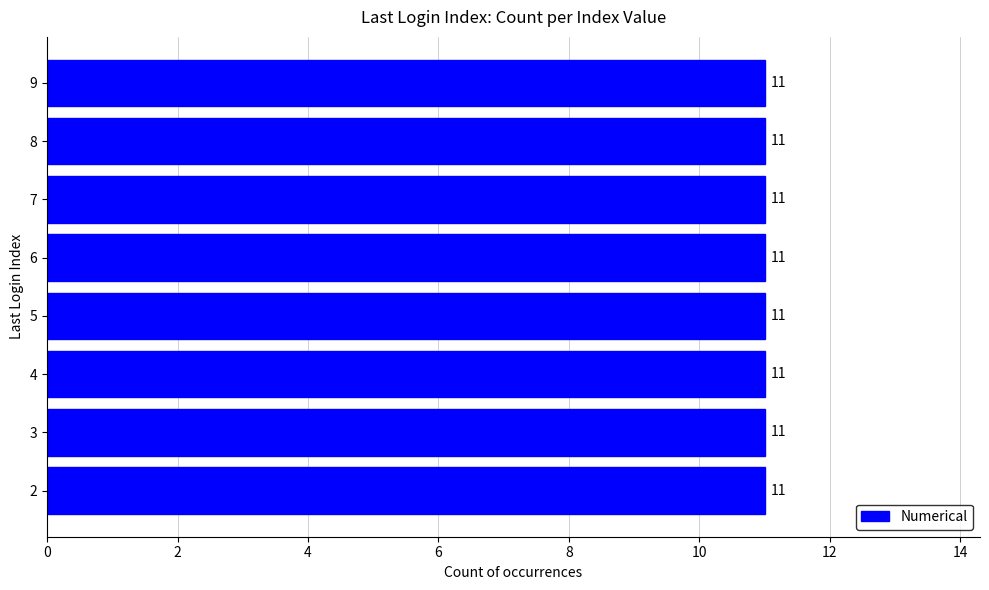

The value at 6 is 13. True or false?

False